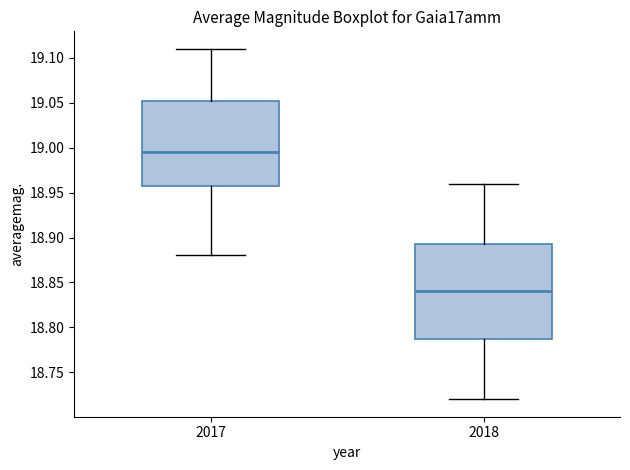

Reading left to right, read every box against the y-axis: the position of its median line, the range the box covers, and the ends of its whiskers. The values are not printed on the chart, so give them approximately, as read against the axis.

2017: median 18.995, box 18.960 to 19.055, whiskers 18.880 to 19.110
2018: median 18.840, box 18.790 to 18.895, whiskers 18.720 to 18.960